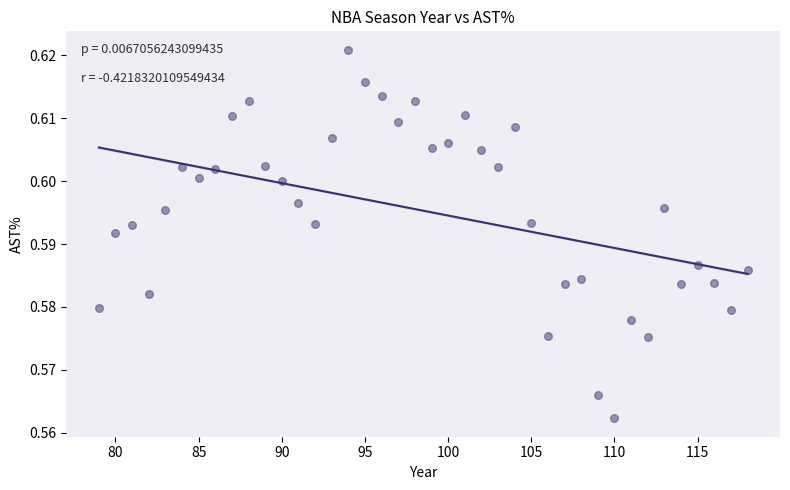

What is the range of X values (max minus min)?

39.0